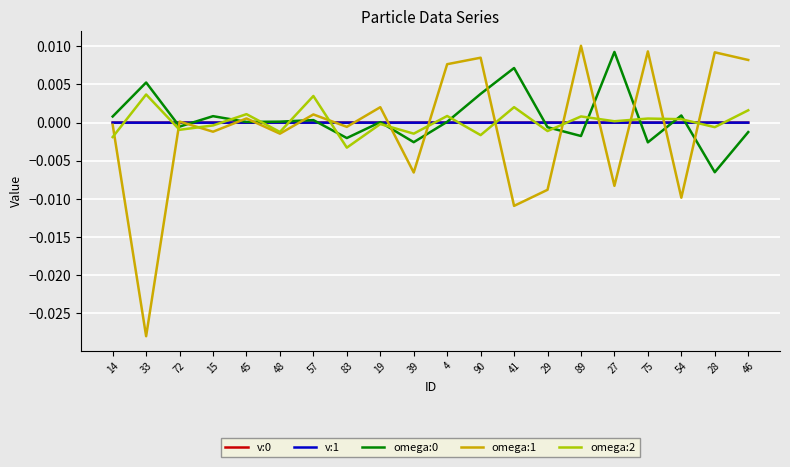

Which label corresponds to the smallest value in the chart?

33